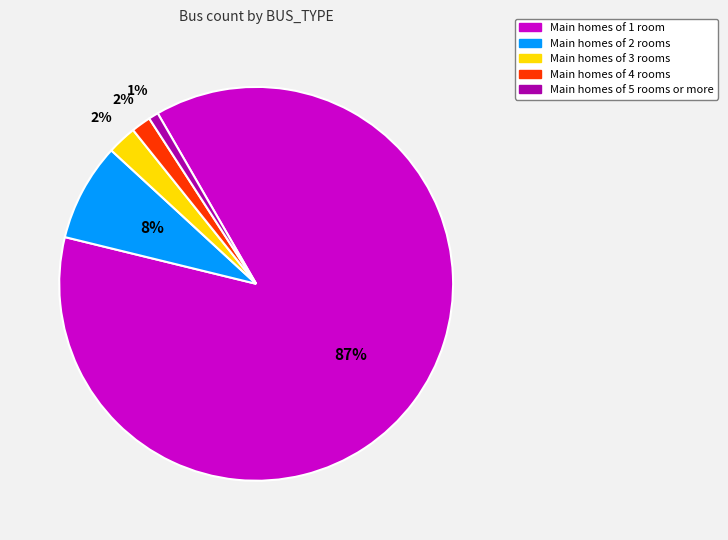

Is there a majority slice in this chart?

Yes